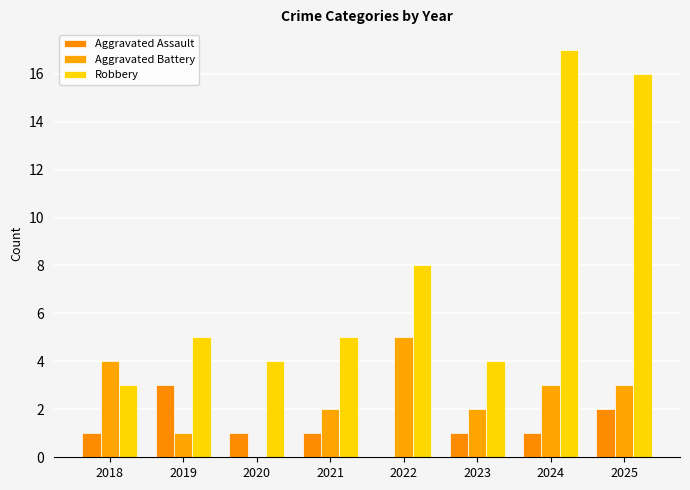

At which label is Aggravated Battery closest to 2?

2021